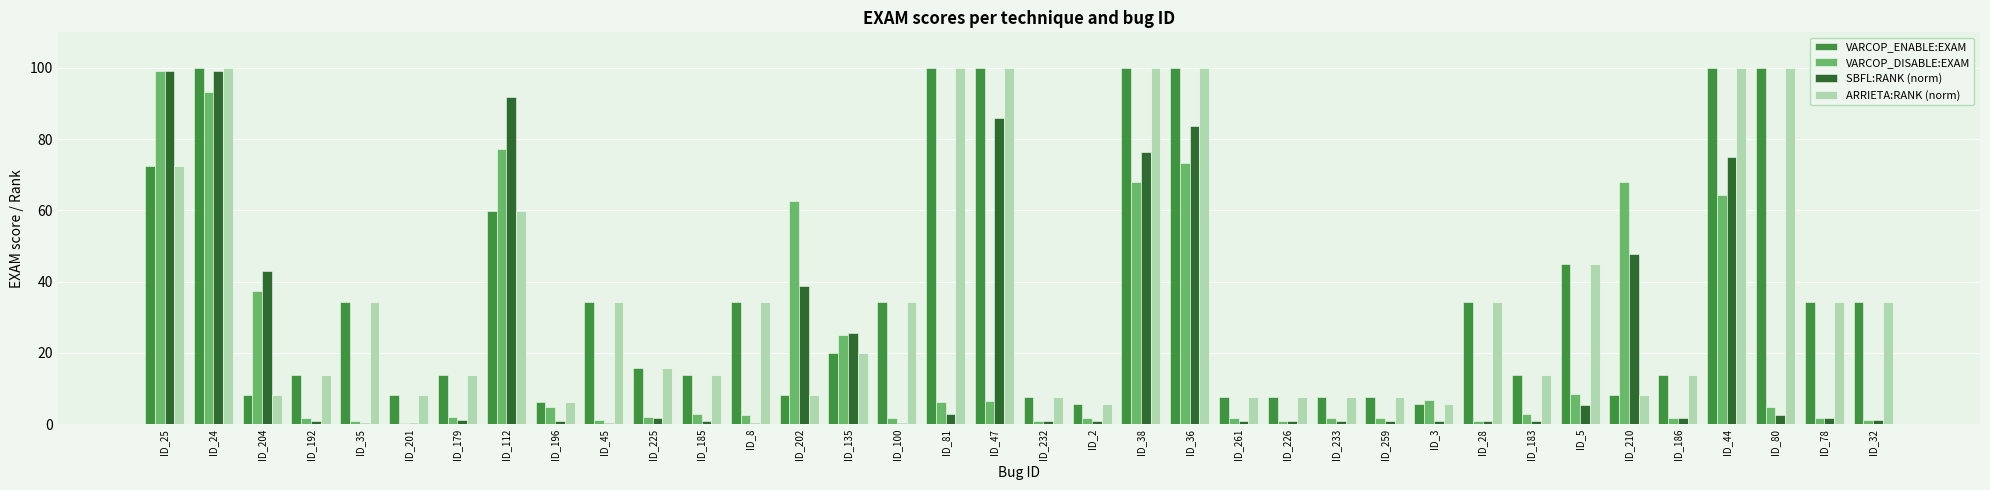

What is the smallest value displayed?

0.4